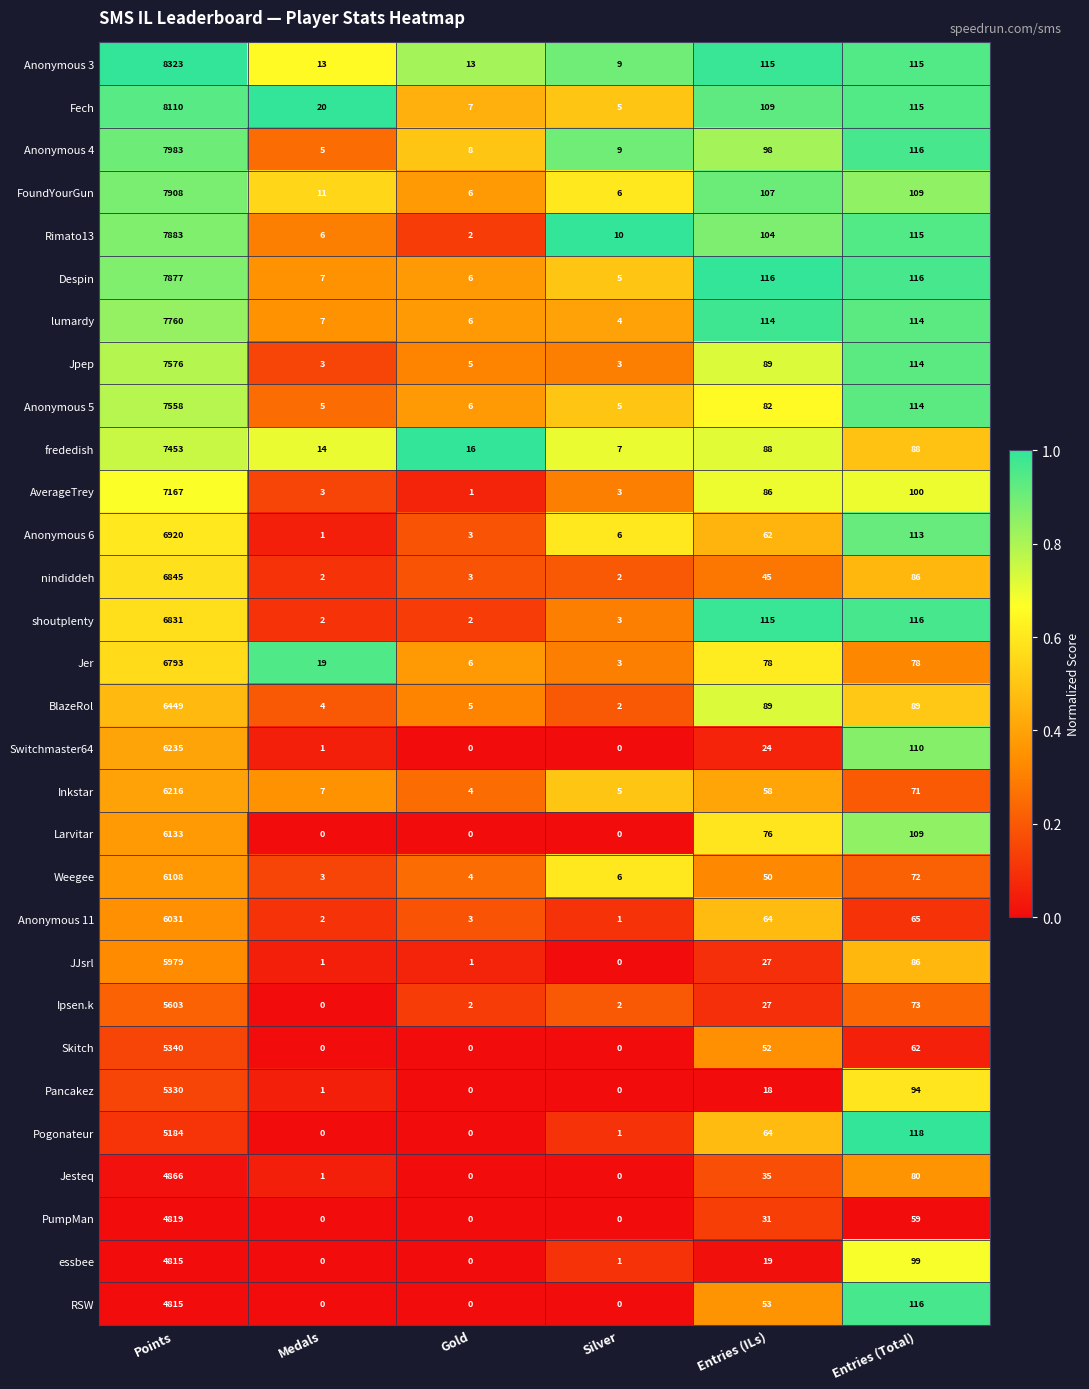

Rank the categories by Anonymous 11 value from lowest to highest.

Silver, Medals, Gold, Entries (ILs), Entries (Total), Points